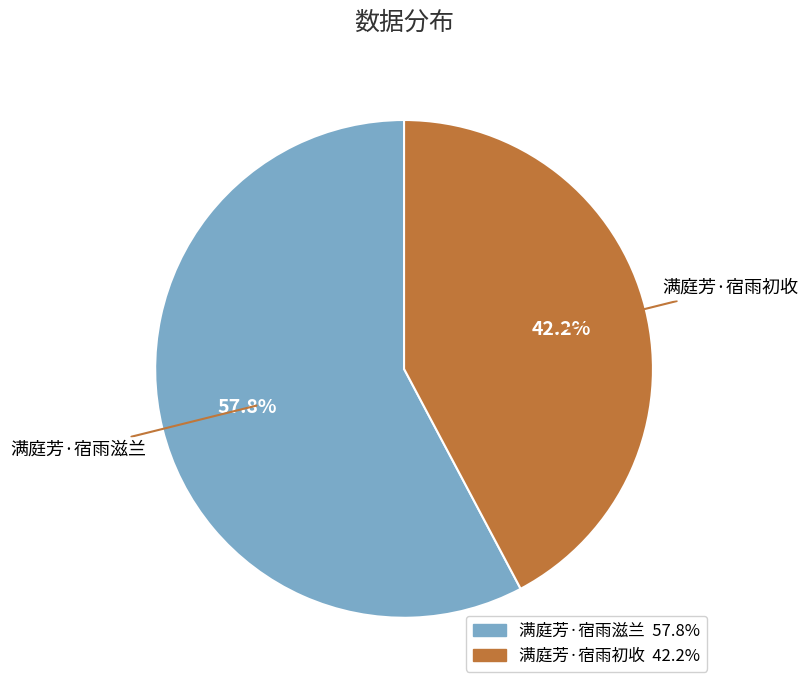

To the nearest percent, what portion does 满庭芳·宿雨滋兰 represent?

58%